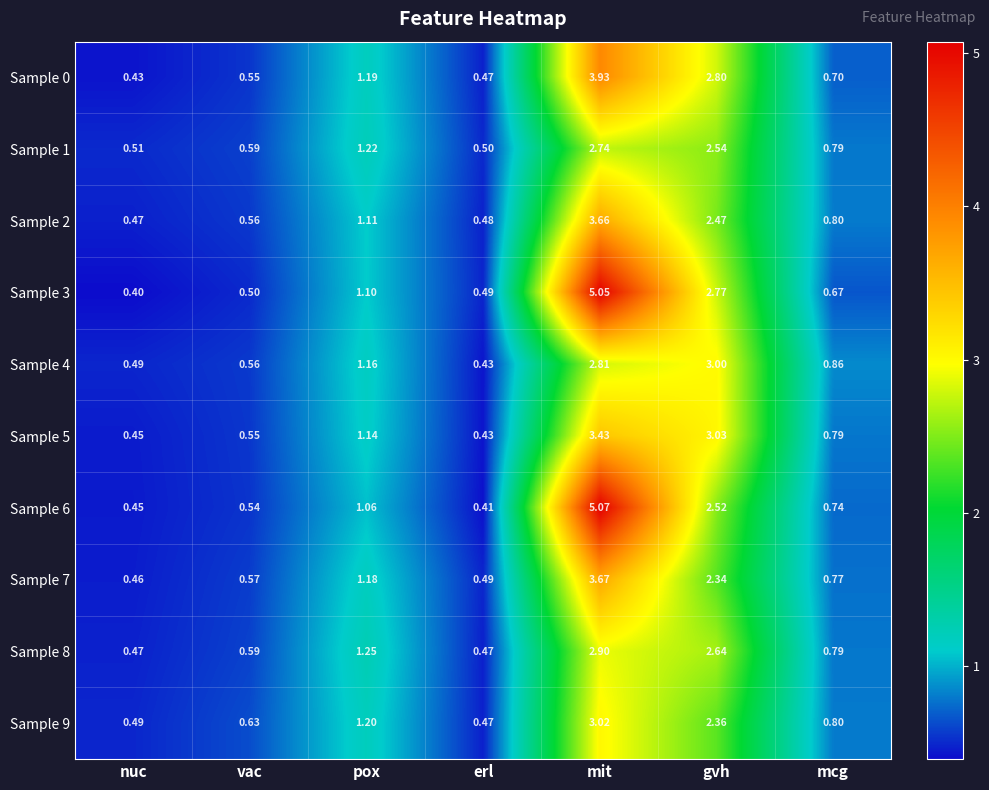

Count the number of data series in this chart.

10